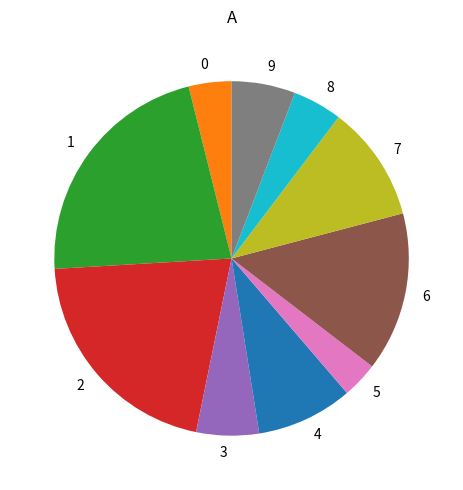

Does any single category account for the majority?

No